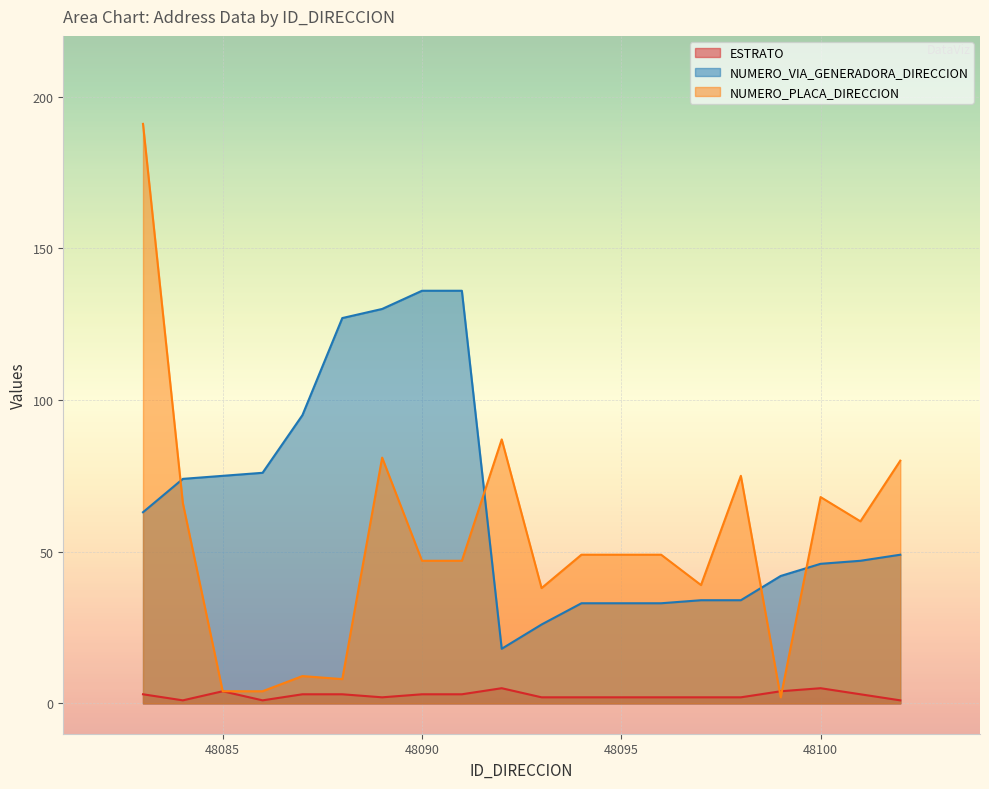

True or false: NUMERO_PLACA_DIRECCION has more than 0 interior local peaks.

True